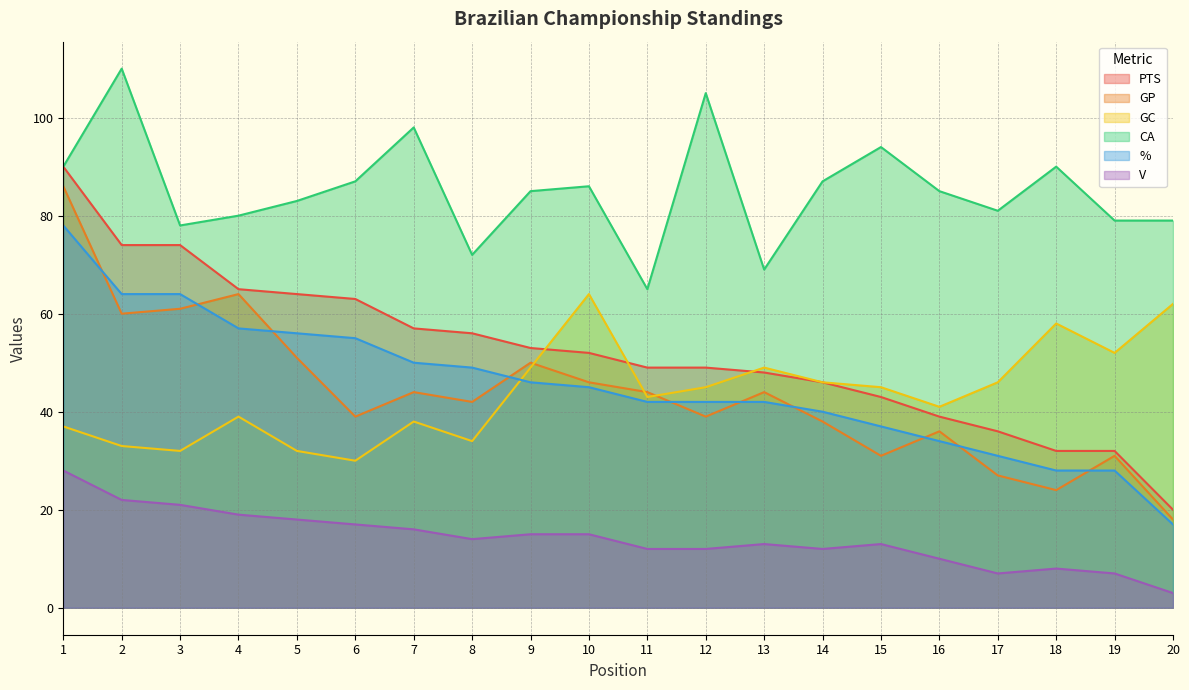

What is the difference between the maximum and minimum values in the V series?

25